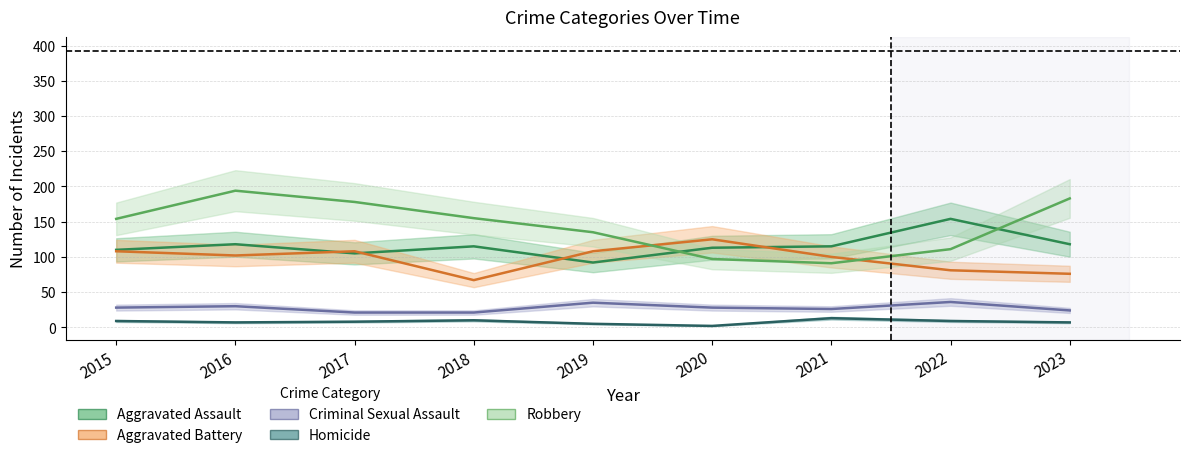

Is it true that Robbery equals 154 at 2015?

True